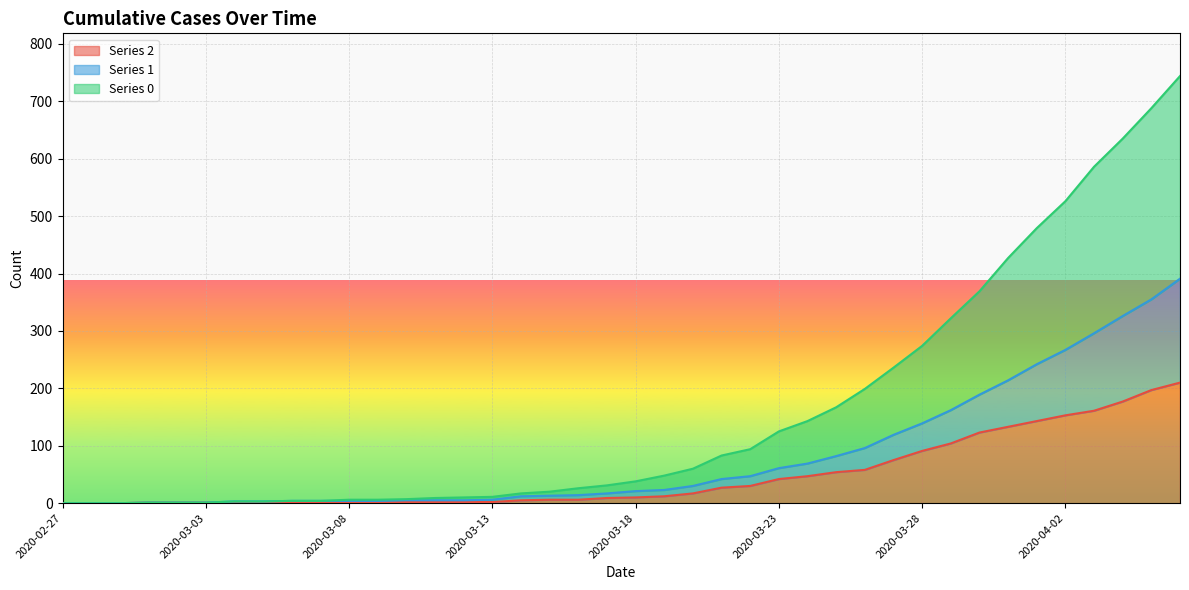

What is the label of the 26th point from the left?

2020-03-23